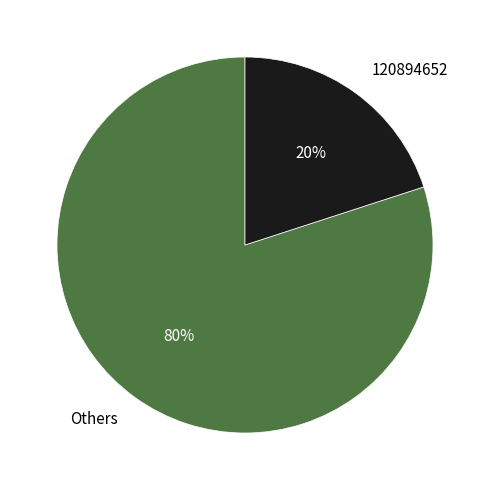

Which category has the smallest portion of the pie?

120894652